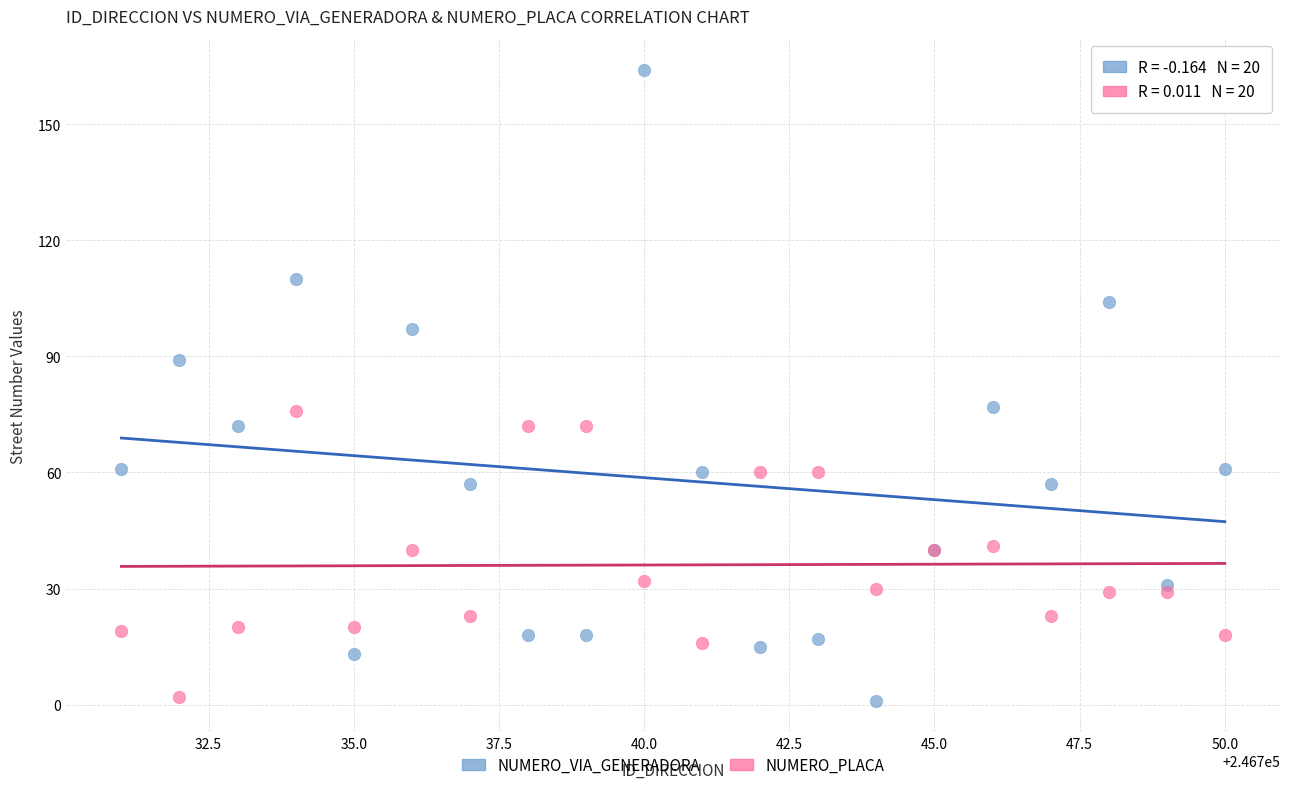

Which series reaches the maximum Y coordinate?

NUMERO_VIA_GENERADORA